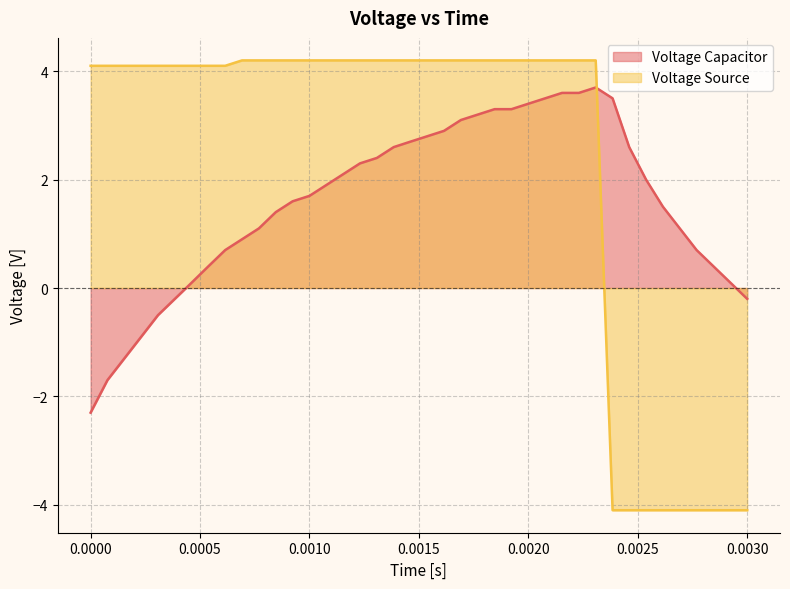

How many distinct data groups are displayed?

2